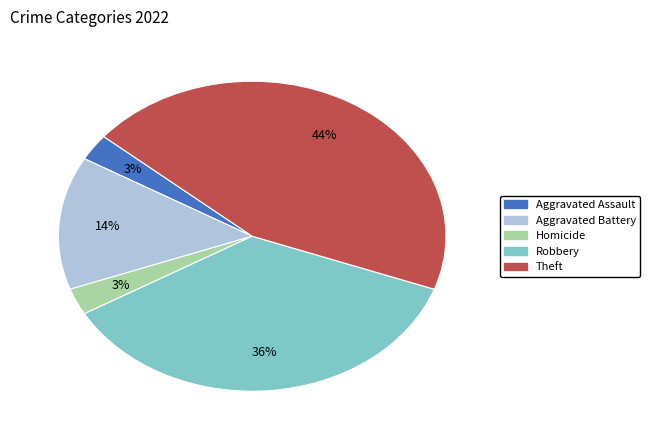

Combined, do Aggravated Assault and Aggravated Battery account for over 50%?

No